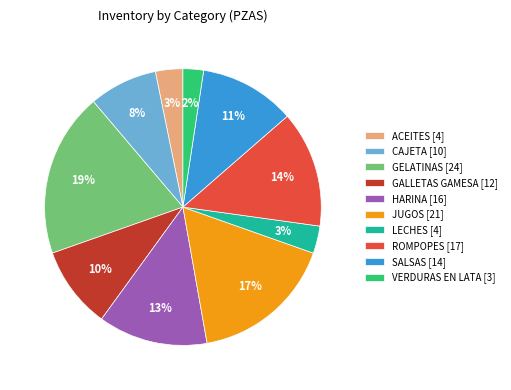

True or false: ROMPOPES [17] accounts for 14% of the total.

True